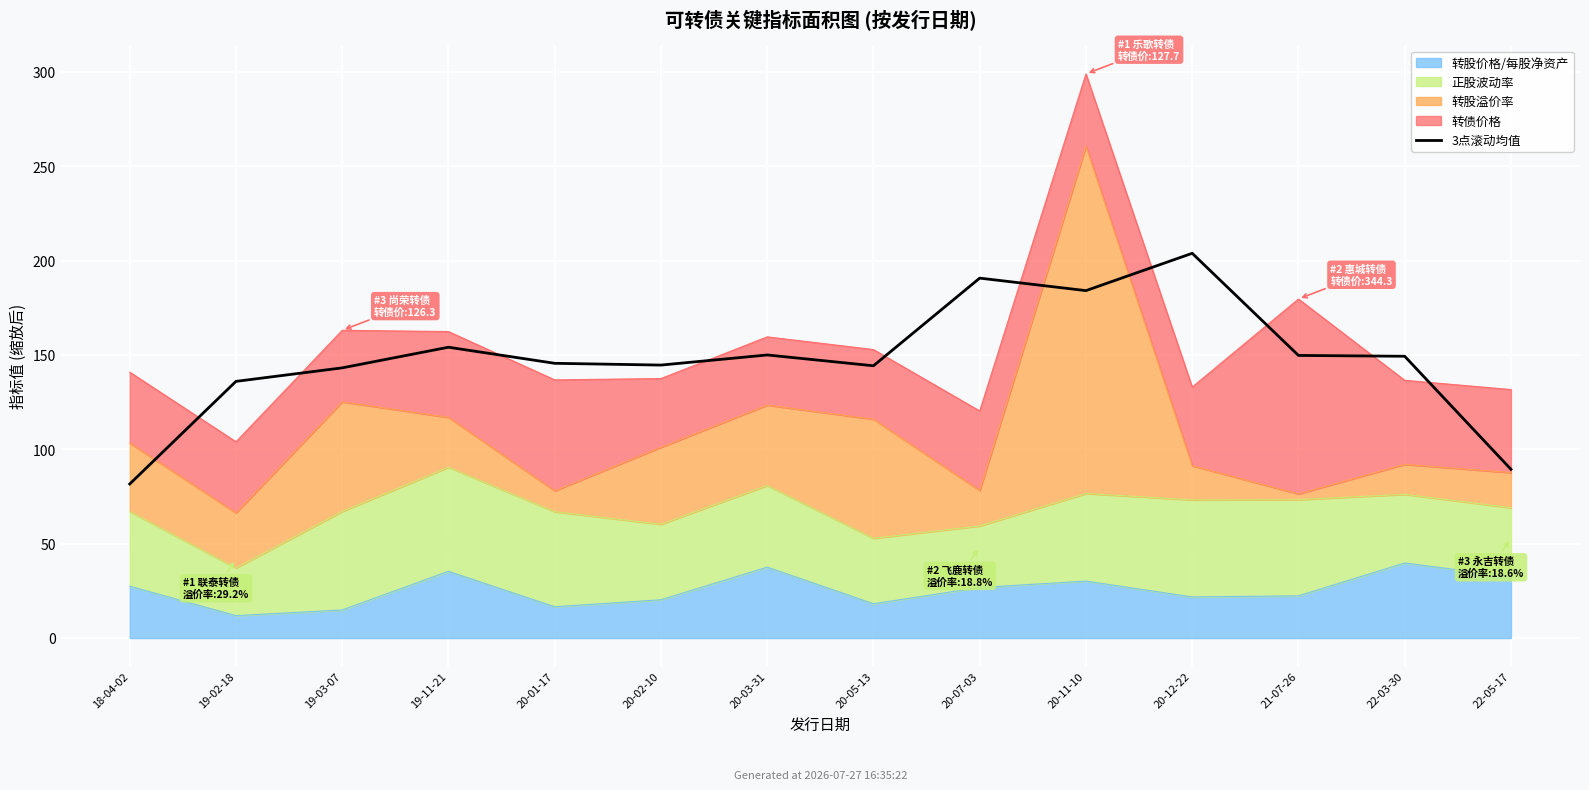

List the labels in order of value, smallest first.

18-04-02, 22-05-17, 19-02-18, 19-03-07, 20-05-13, 20-02-10, 20-01-17, 22-03-30, 21-07-26, 20-03-31, 19-11-21, 20-11-10, 20-07-03, 20-12-22